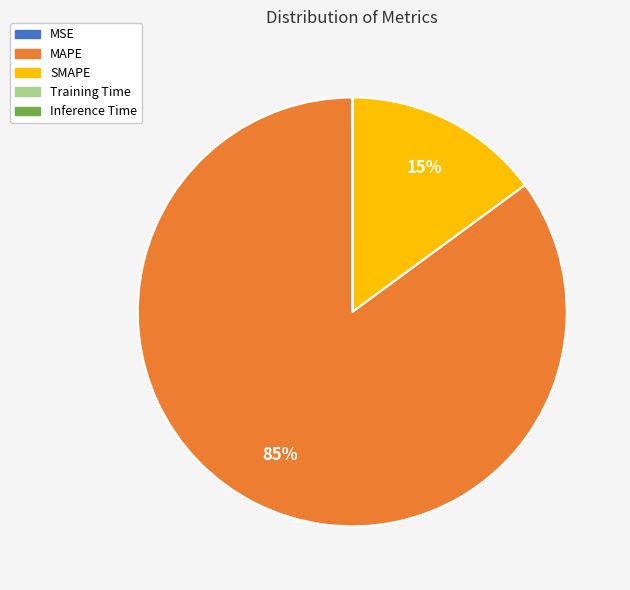

Which slice is the largest?

MAPE